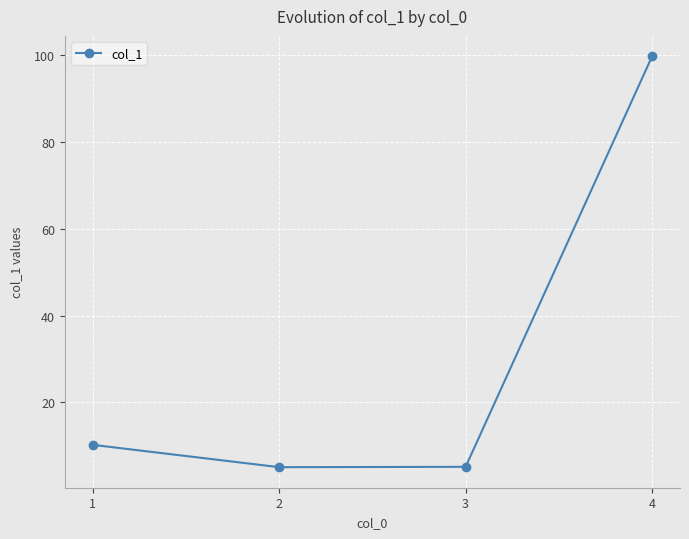

The value at 4 is 99.8. True or false?

True